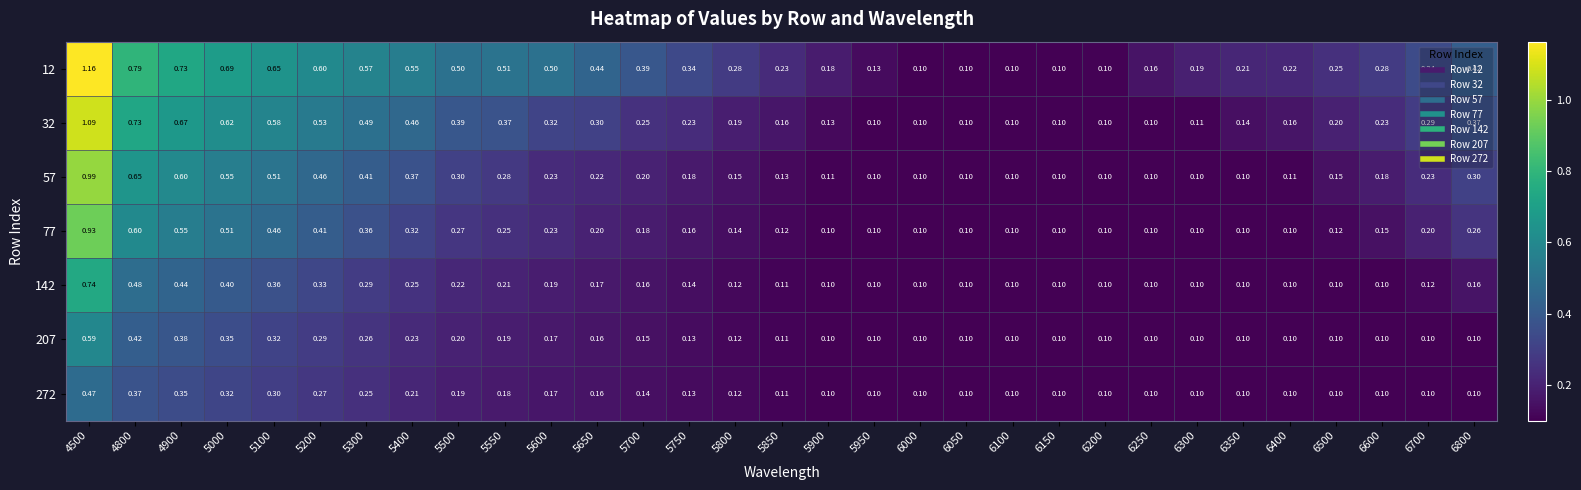

Is the value of 207 at 5200 greater than the value of 57 at 6050?

Yes